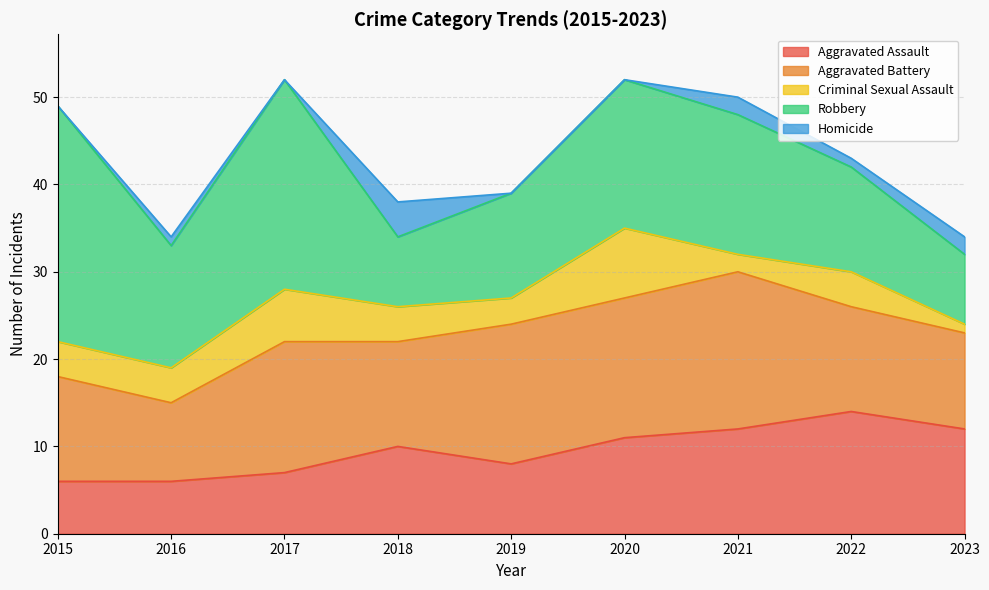

At which category does the chart reach its peak across all series?

2015